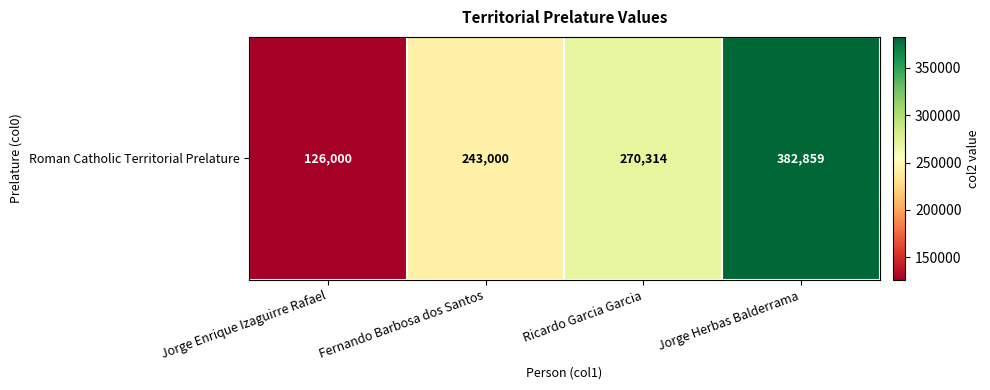

The value at Jorge Enrique Izaguirre Rafael is 71220. True or false?

False